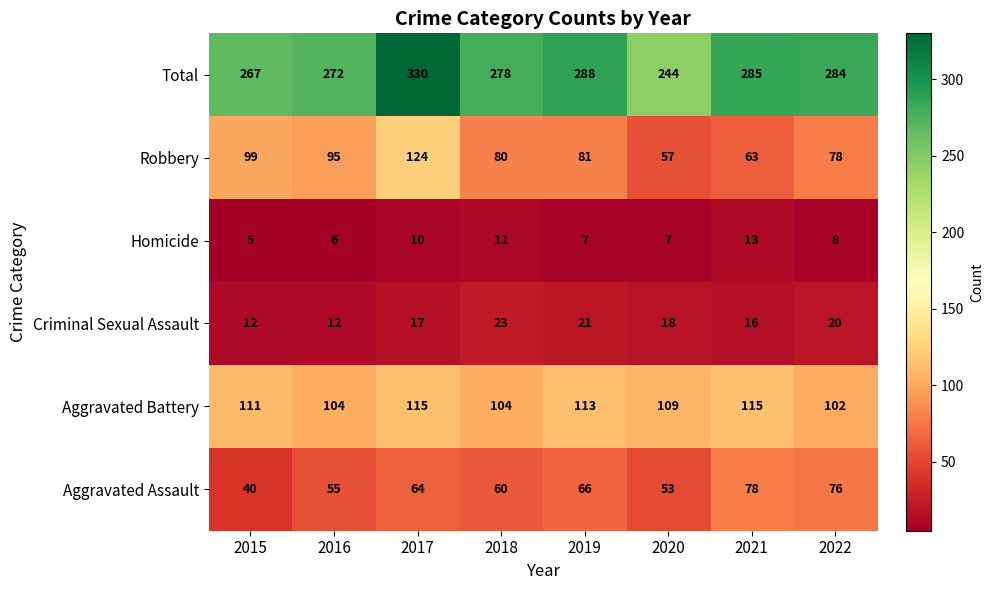

Which series changed the most between 2015 and 2017?

Total